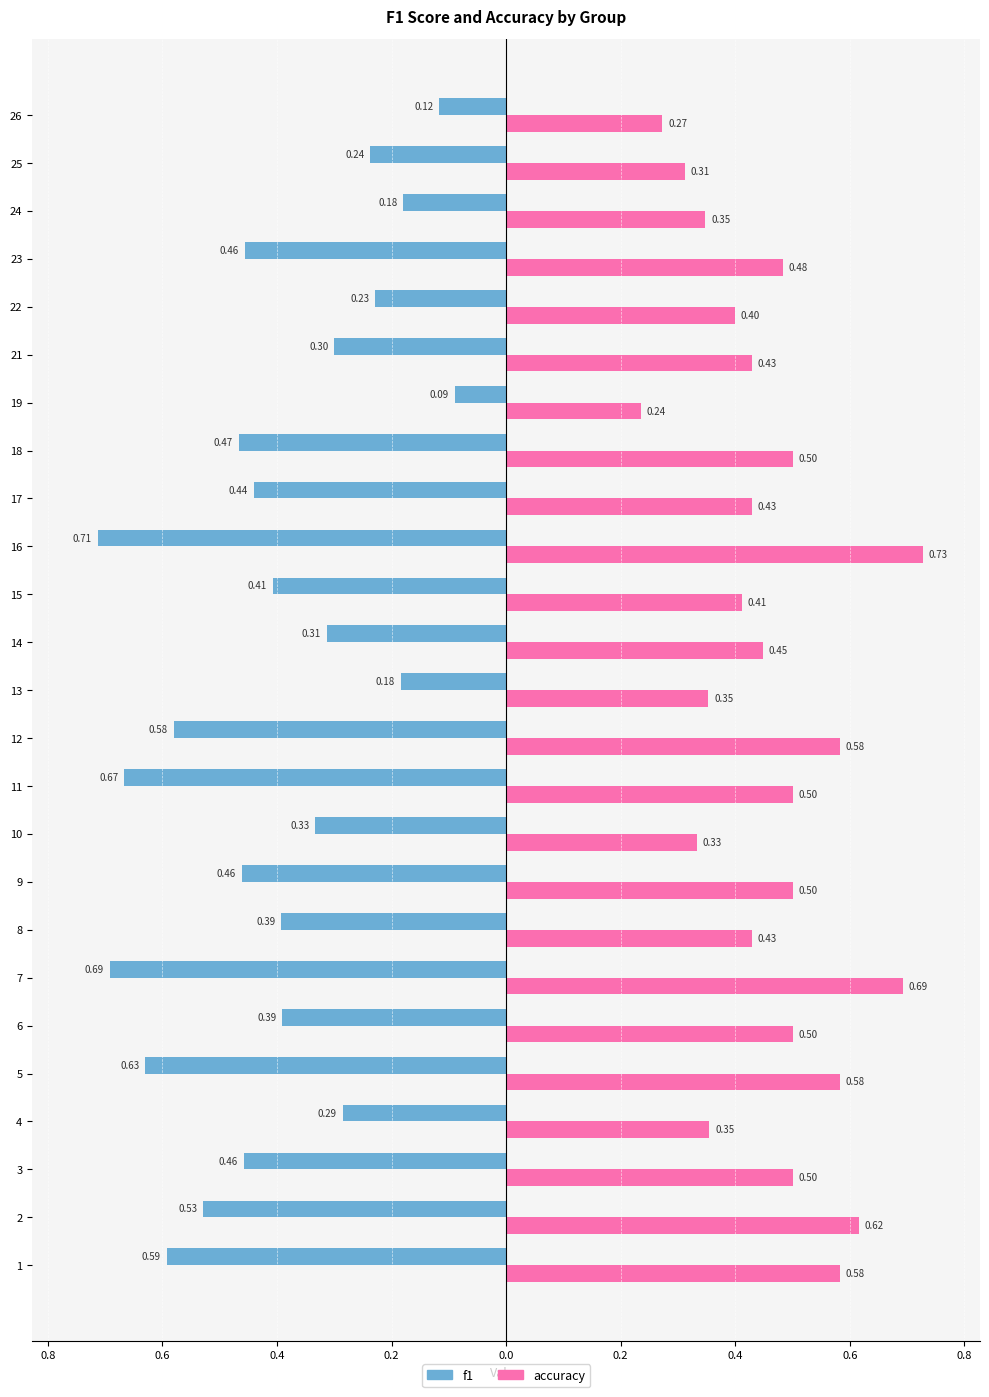

What are all the series names shown in the legend?

f1, accuracy